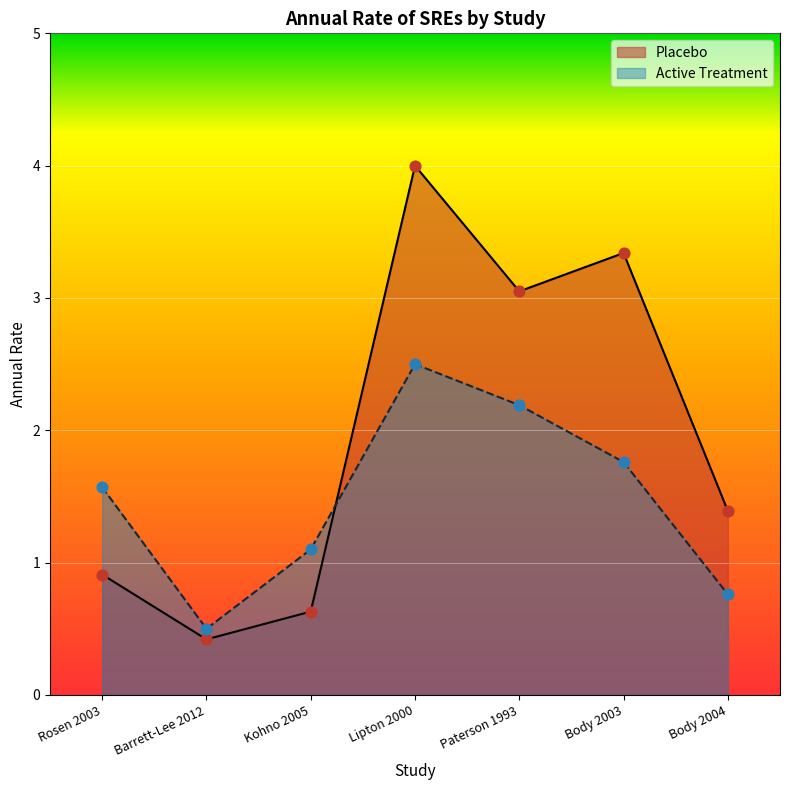

Which series has the widest spread of Y values?

Placebo